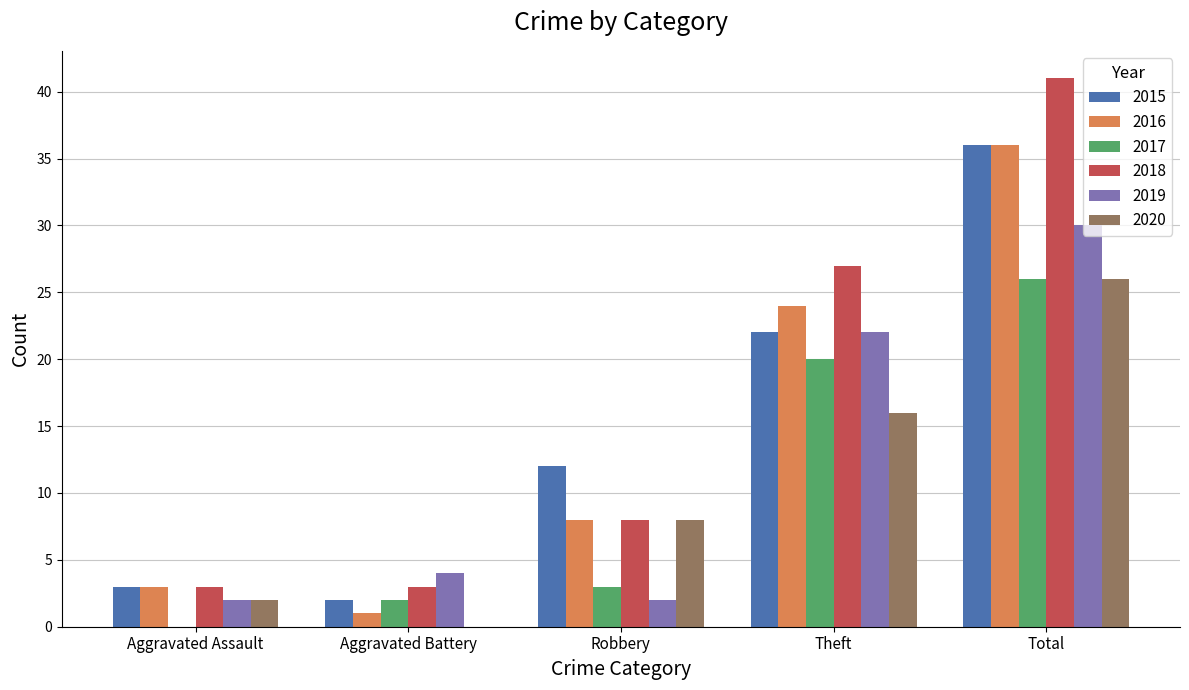

How many groups of bars are there?

5